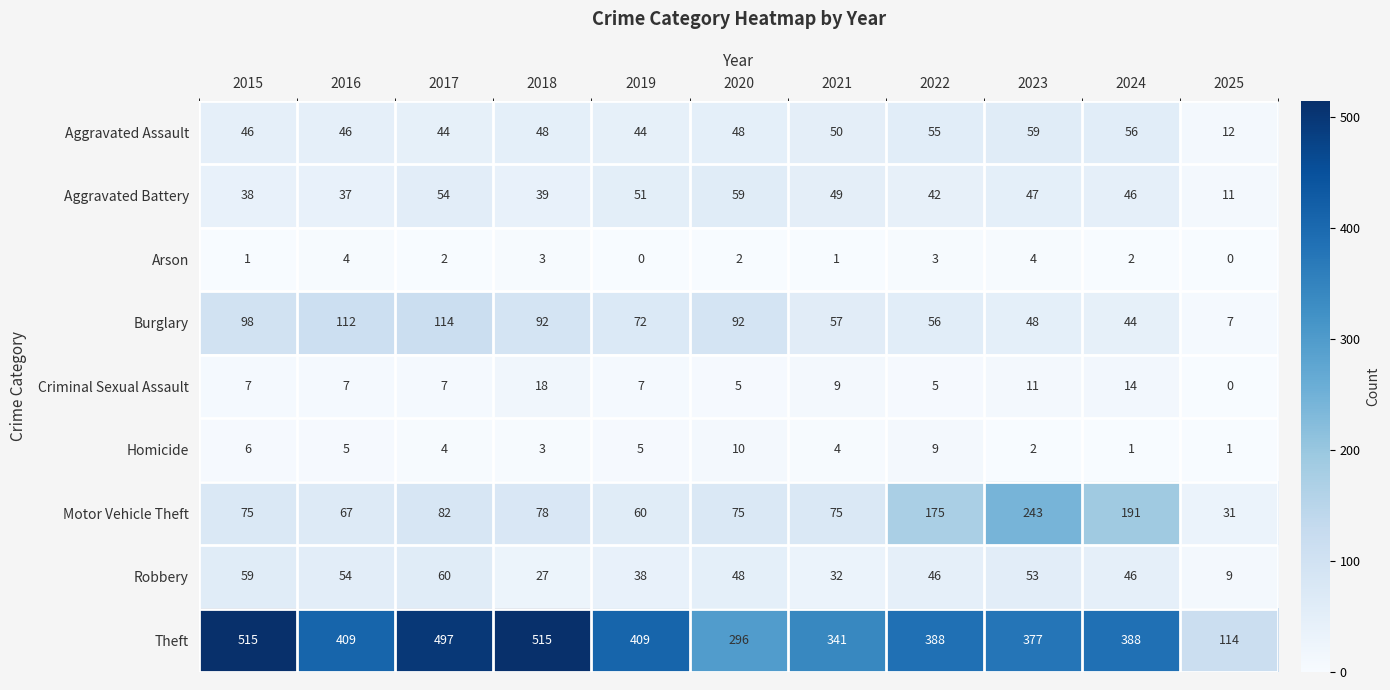

Which series has the largest total across all categories?

Theft